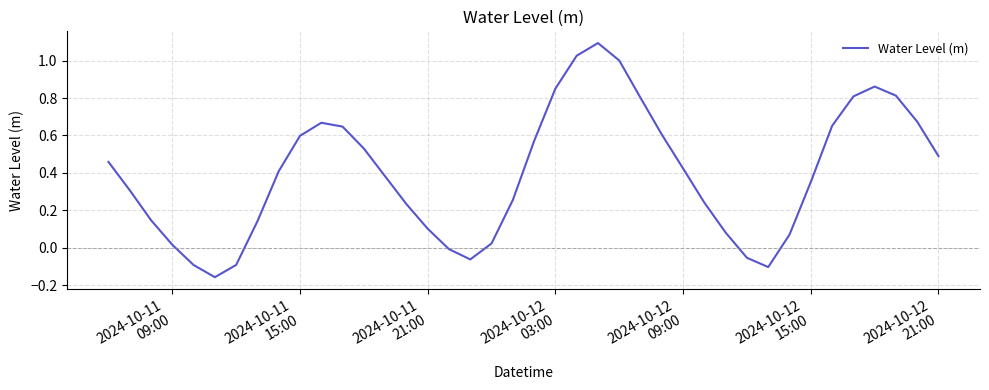

What is the difference between the maximum and minimum values?

1.3